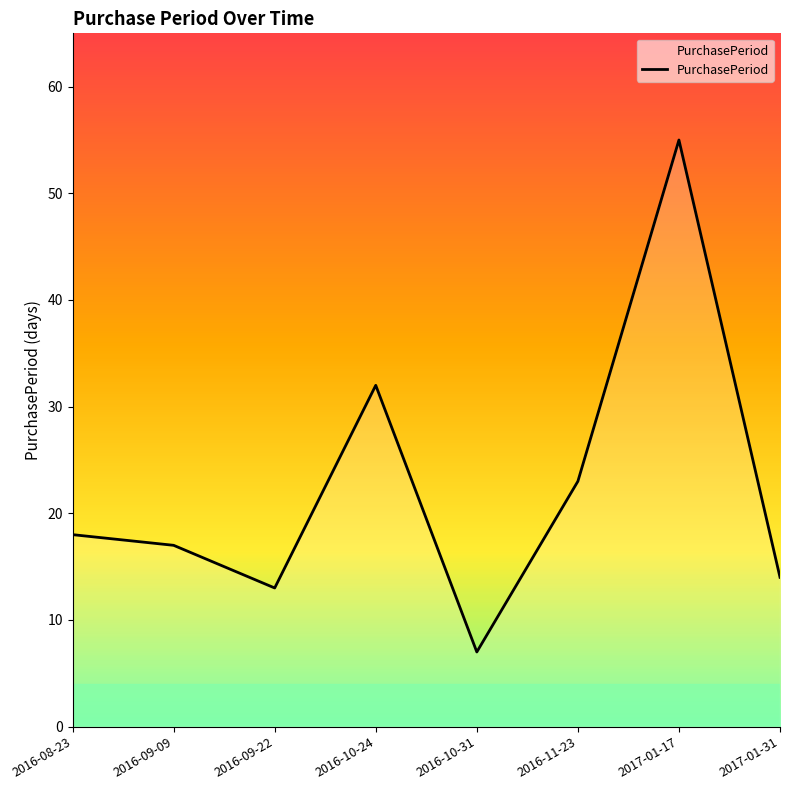

Does the chart have visible grid lines?

No